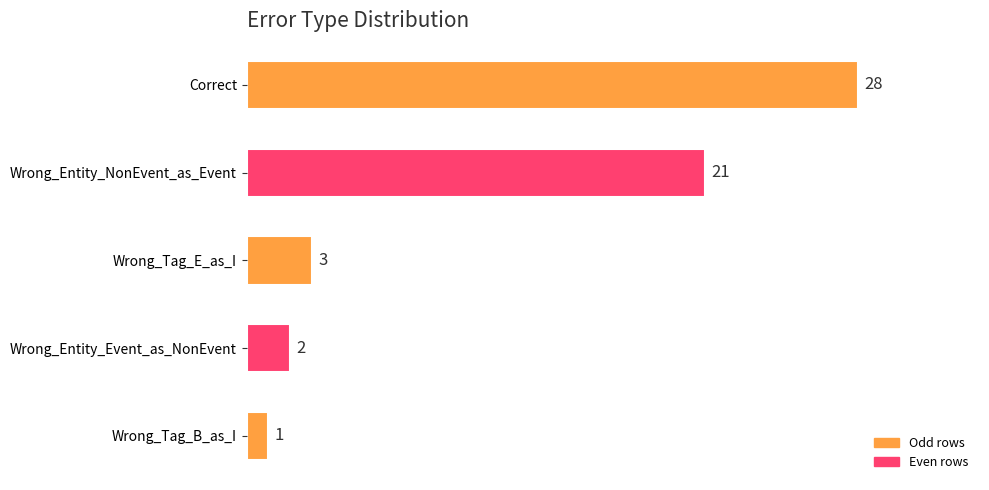

What is the sum of all values?

55